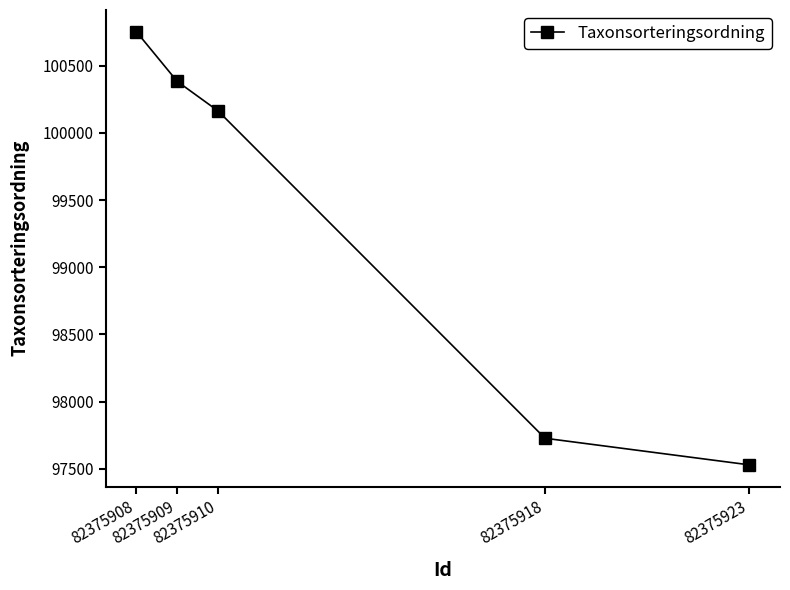

Reading right to left, list all the values displayed in this chart.

97530	97728	100163	100383	100753